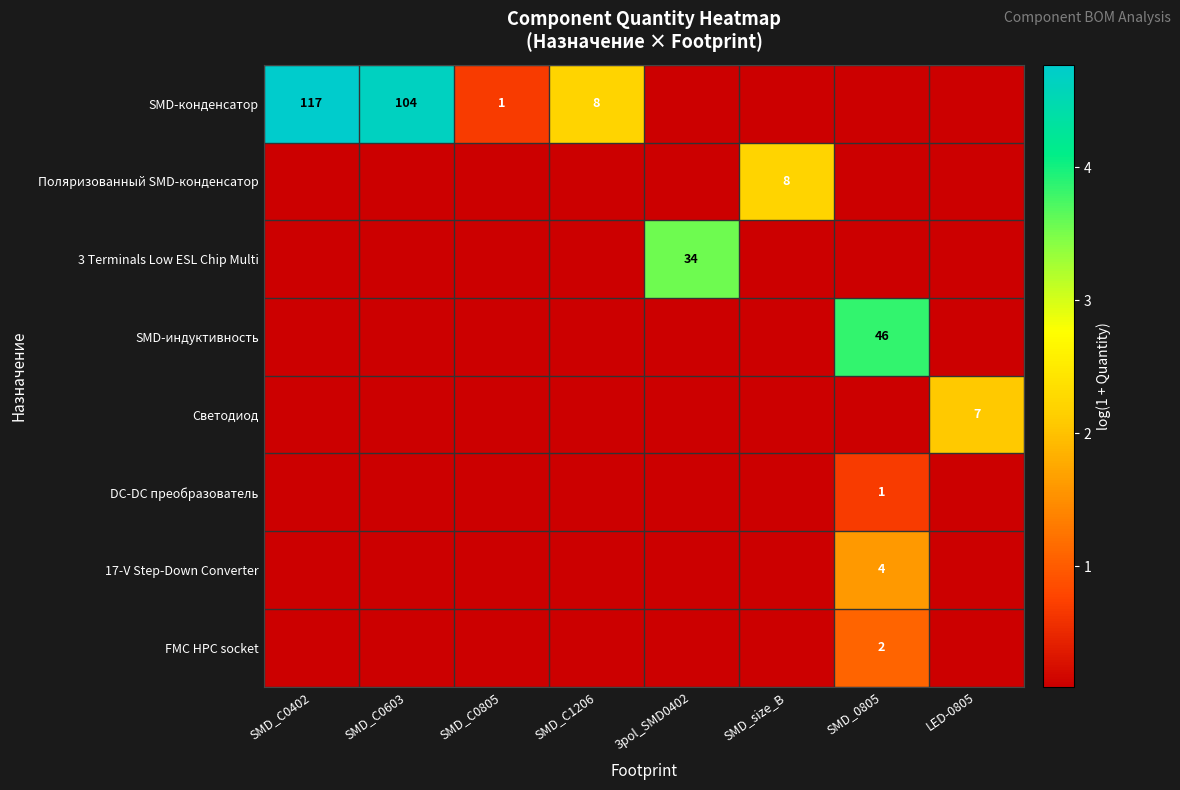

The 3 Terminals Low ESL Chip Multi series shows 0.1 at SMD_C0603. True or false?

False